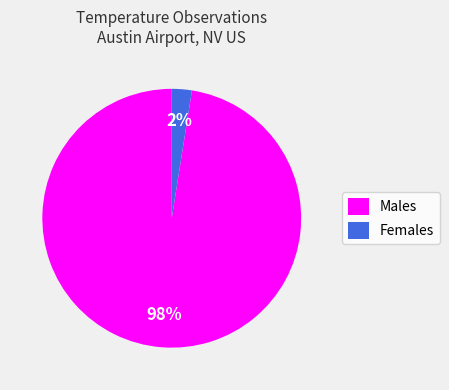

How many segments does this pie chart have?

2